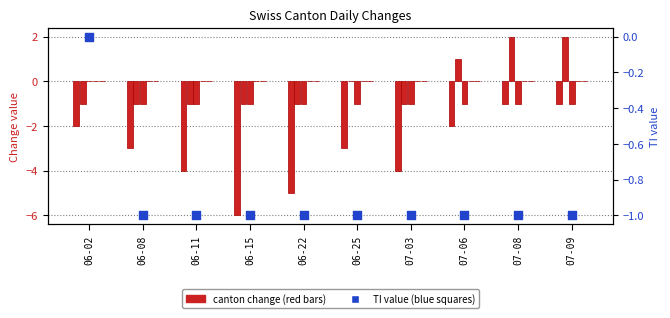

Is the value of TI value at 06-25 greater than the value of CH at 06-15?

Yes